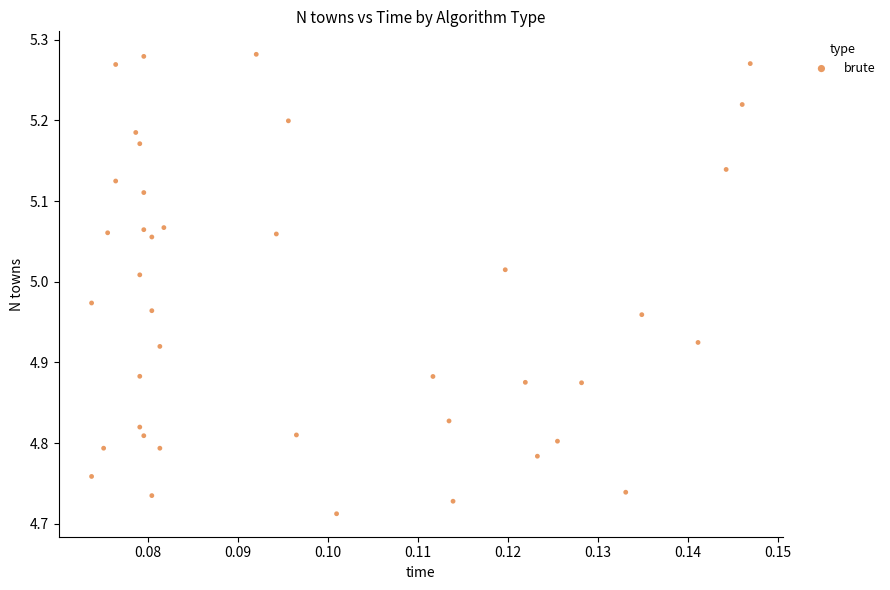

What is the range of Y values (max minus min)?

0.6